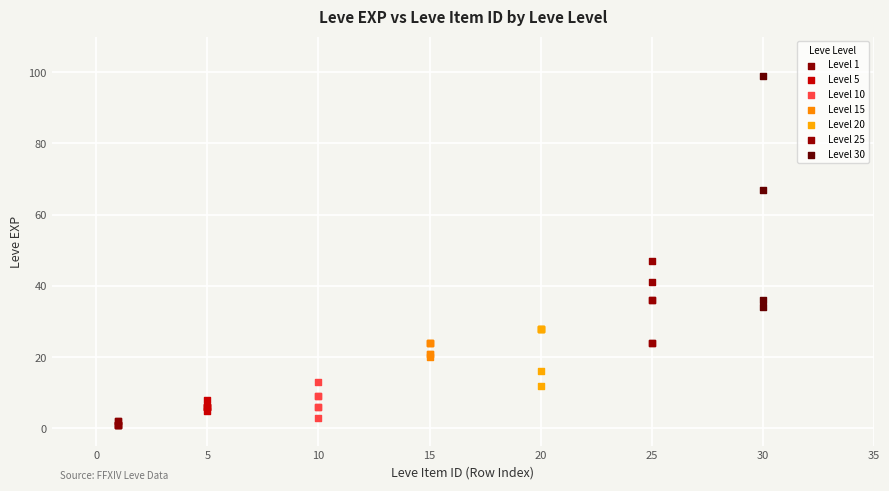

Which series reaches the maximum Y coordinate?

Level 30